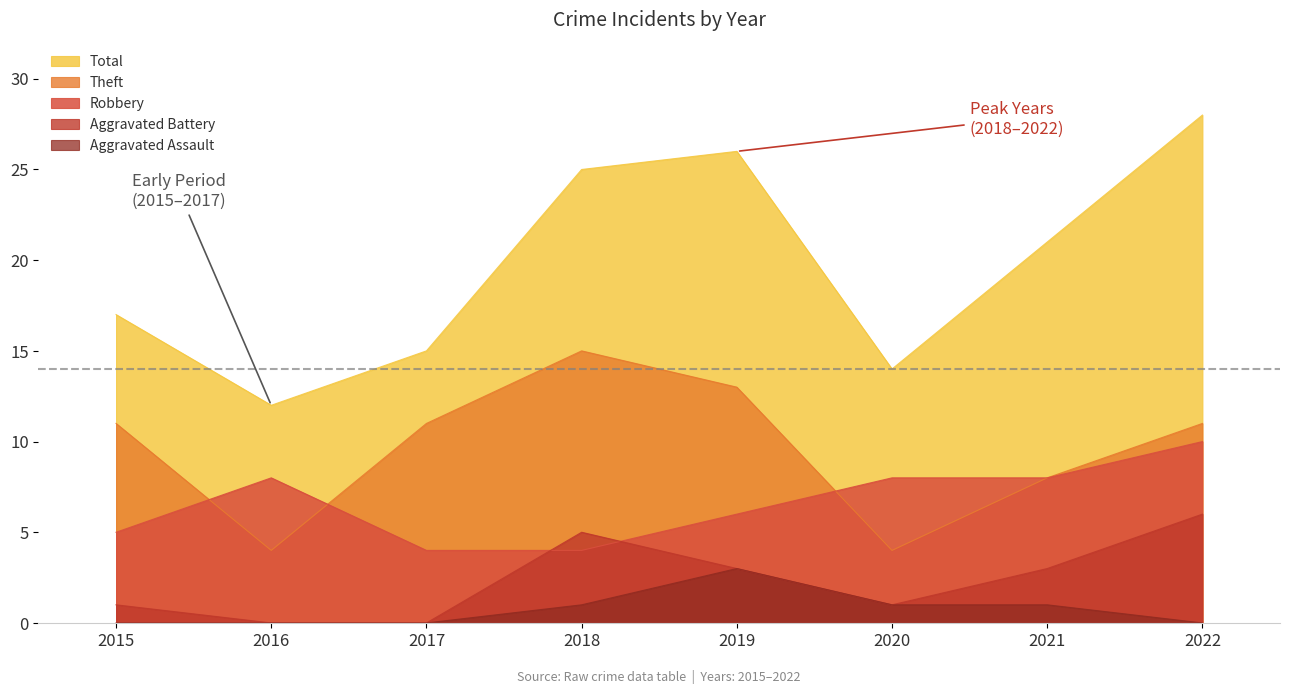

The Total series shows 17 at 2015. True or false?

True